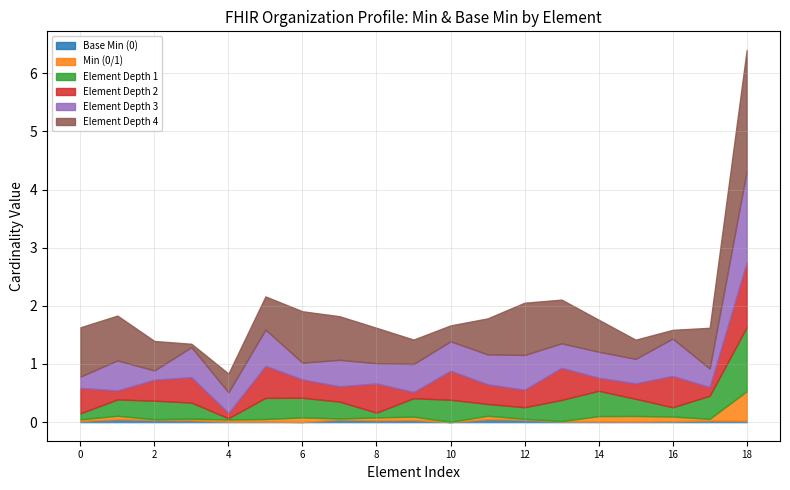

Is the value of Base Min=0 at Organization.language greater than the value of Base Min=1 at Organization.meta.versionId?

No